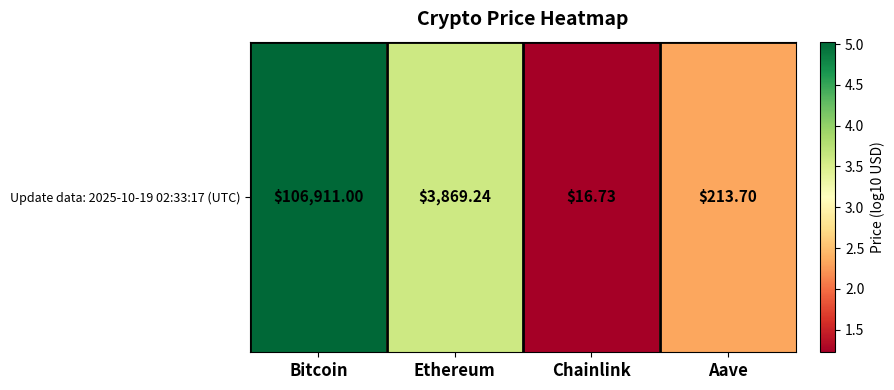

What is the sum of all values?

12.2